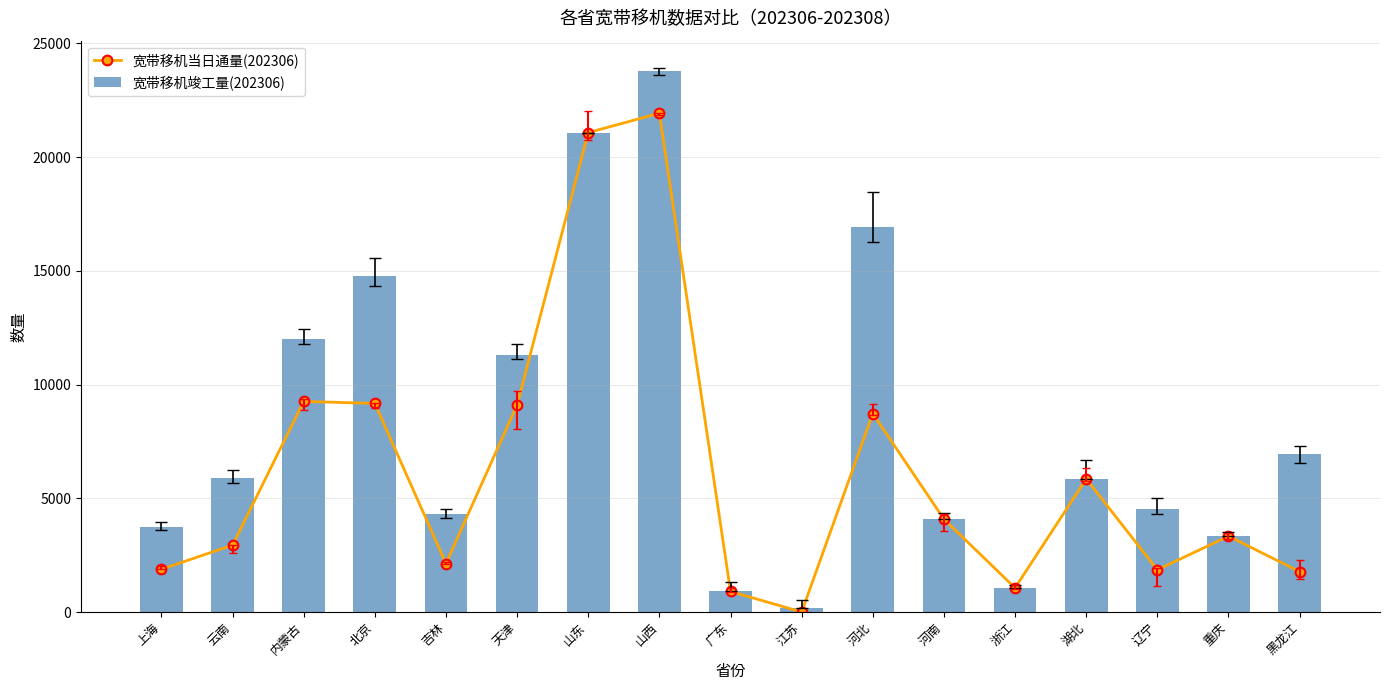

At which category does the chart reach its peak across all series?

山西